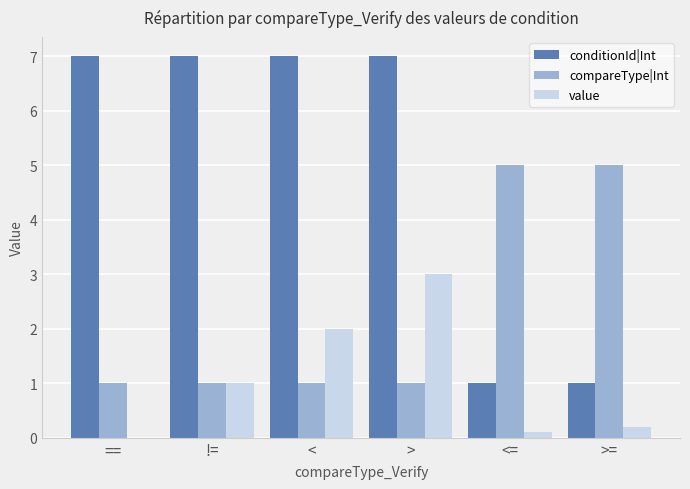

Read the compareType|Int value at <.

1.0